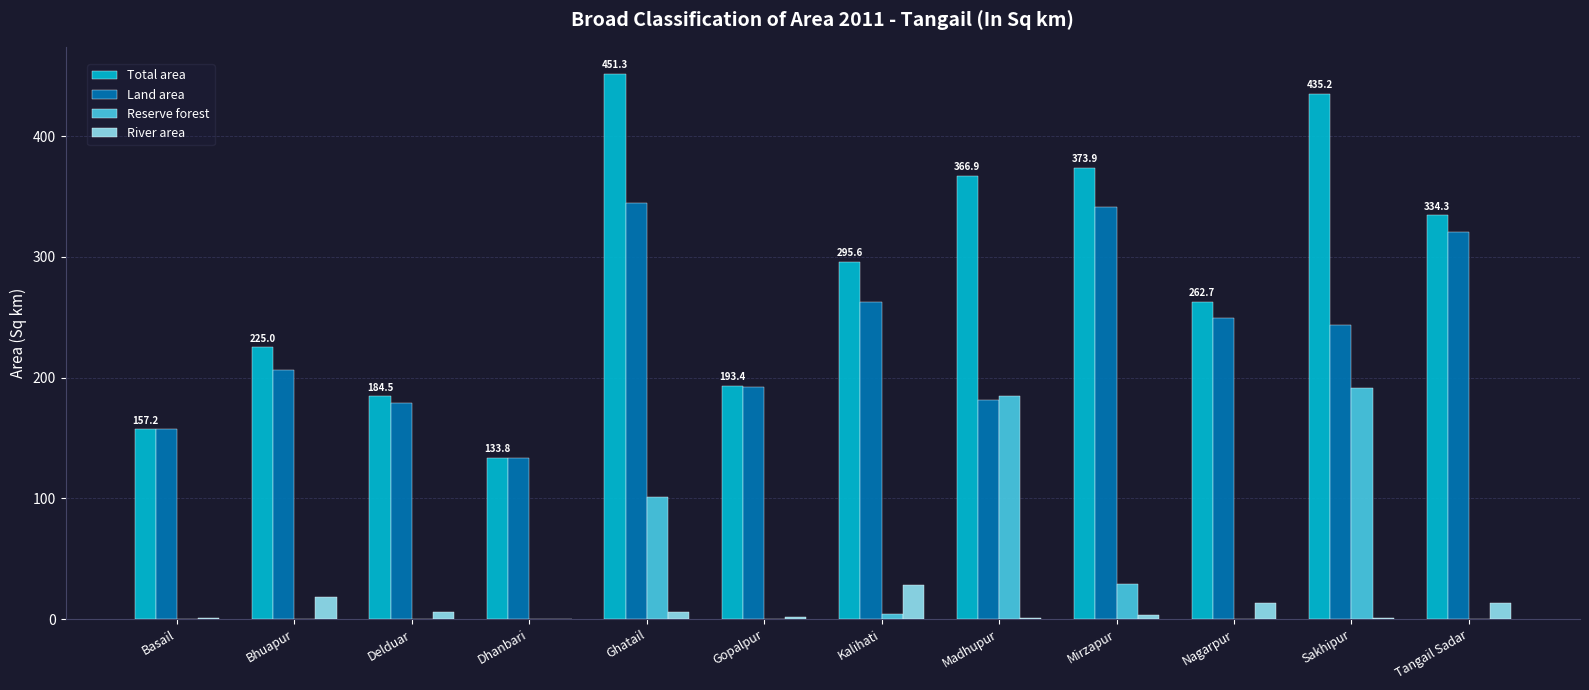

What is the sum of all River area values?

92.8